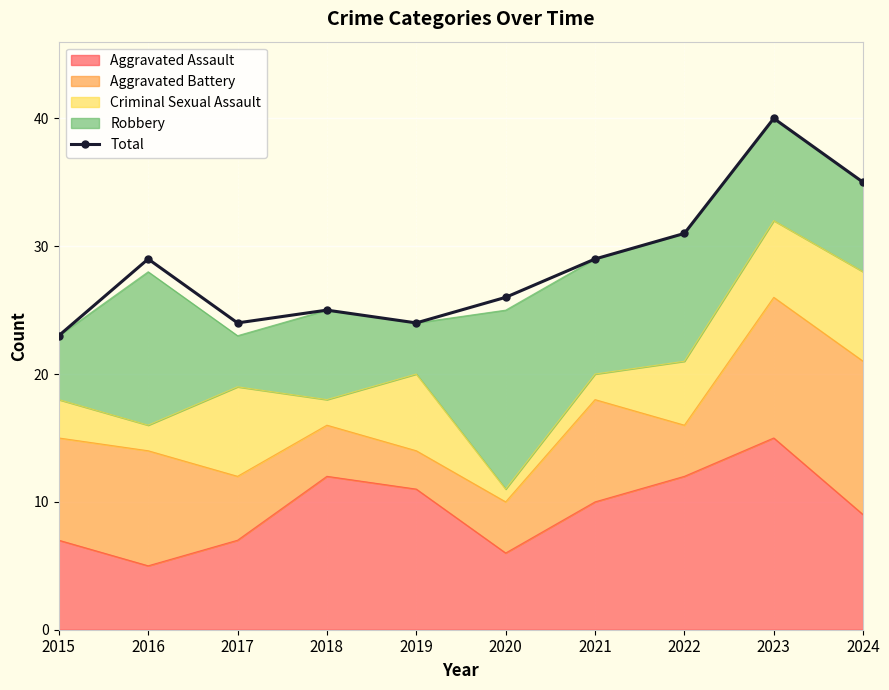

List the labels in order of value, largest first.

2023, 2024, 2022, 2016, 2021, 2020, 2018, 2017, 2019, 2015